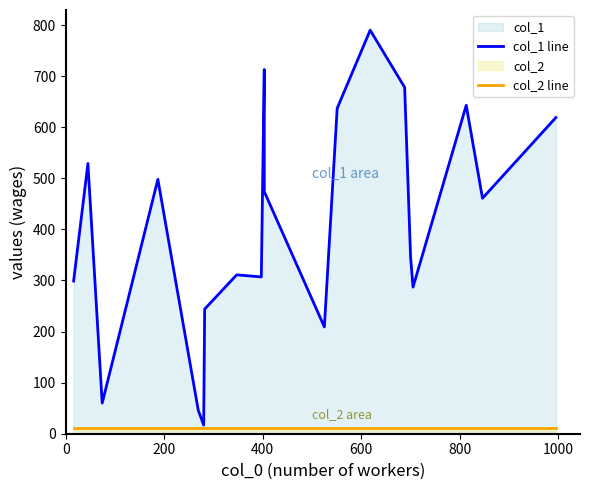

True or false: col_1 line has more than 1 interior local peaks.

True